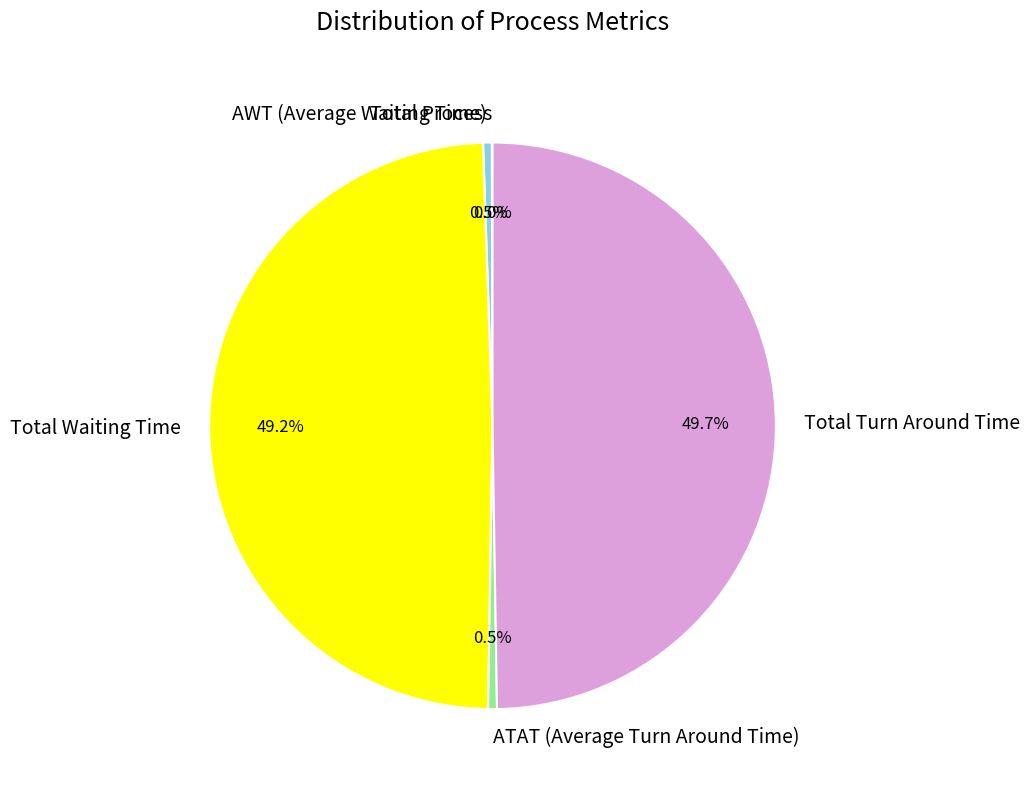

What portion of the pie excludes Total Waiting Time?

50.8%